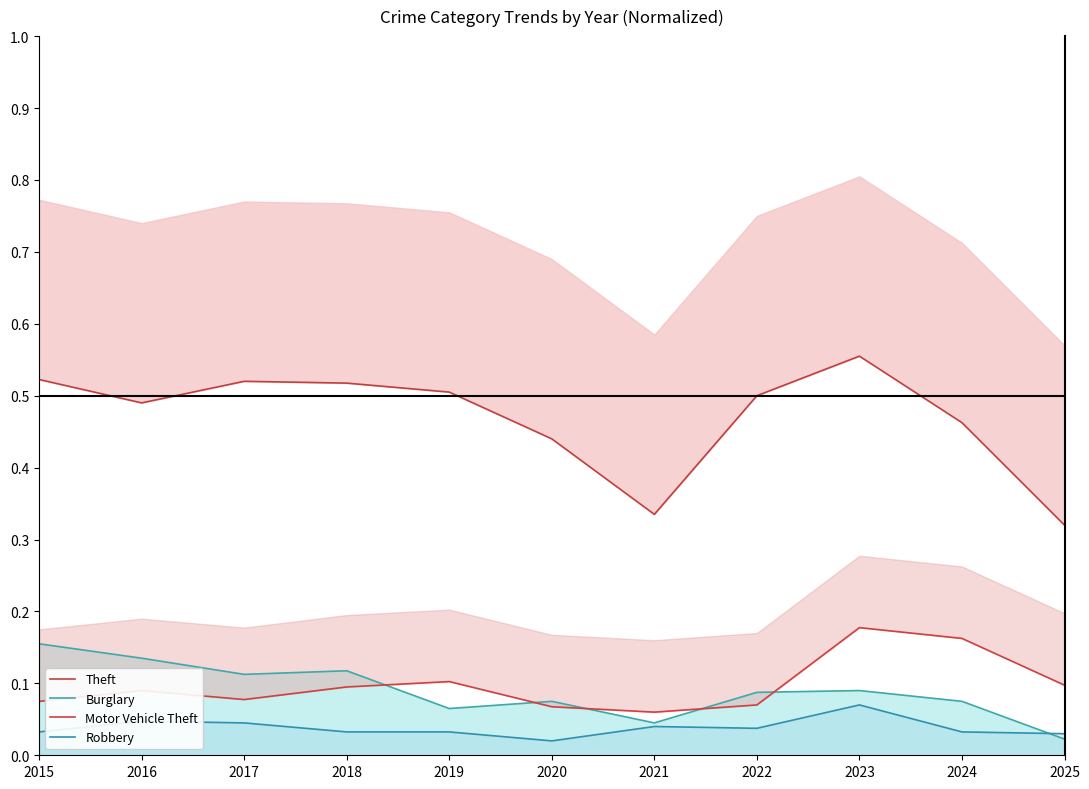

Reading left to right, what are all the values shown in this chart?

Theft: 0.5	0.5	0.5	0.5	0.5	0.4	0.3	0.5	0.6	0.5	0.3
Burglary: 0.2	0.1	0.1	0.1	0.1	0.1	0.0	0.1	0.1	0.1	0.0
Motor Vehicle Theft: 0.1	0.1	0.1	0.1	0.1	0.1	0.1	0.1	0.2	0.2	0.1
Robbery: 0.0	0.0	0.0	0.0	0.0	0.0	0.0	0.0	0.1	0.0	0.0